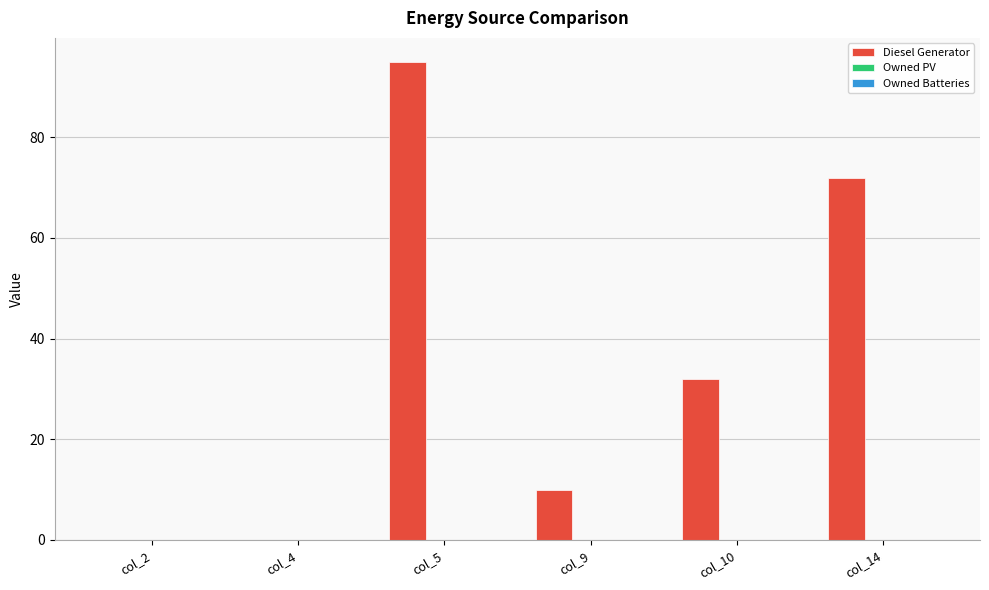

Is it true that the value at col_4 is 0?

True